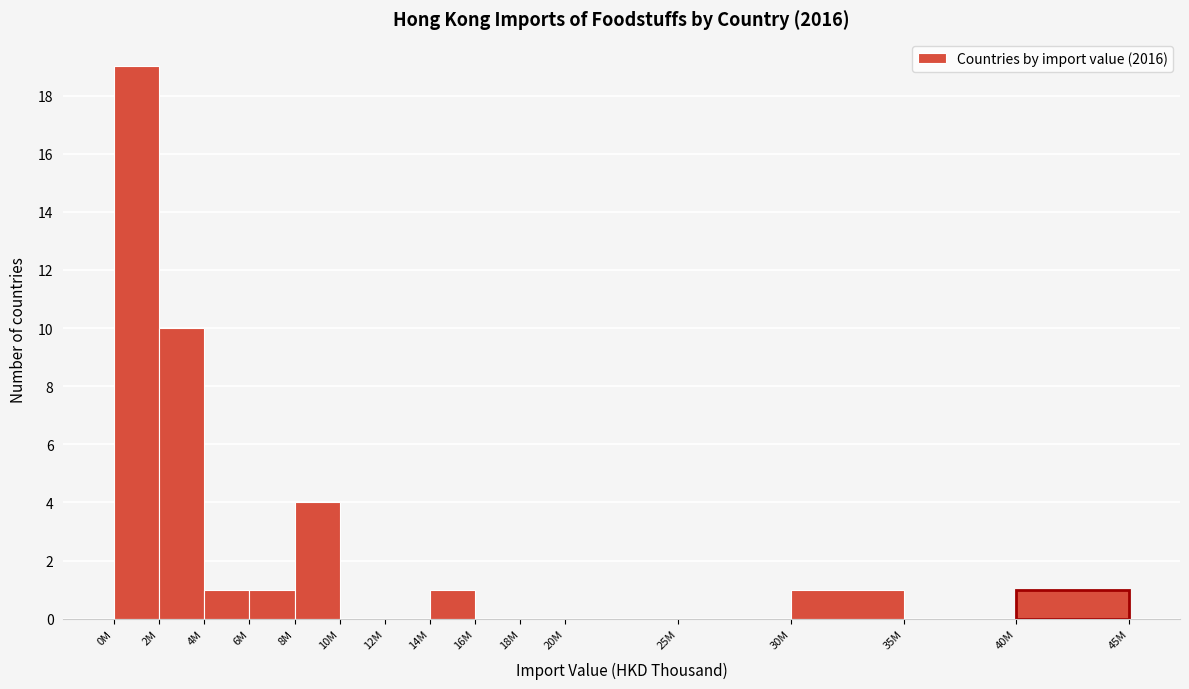

Reading left to right, what are all the values shown in this chart?

0M=19	2M=10	4M=1	6M=1	8M=4	10M=0	12M=0	14M=1	16M=0	18M=0	20M=0	25M=0	30M=1	35M=0	40M=1